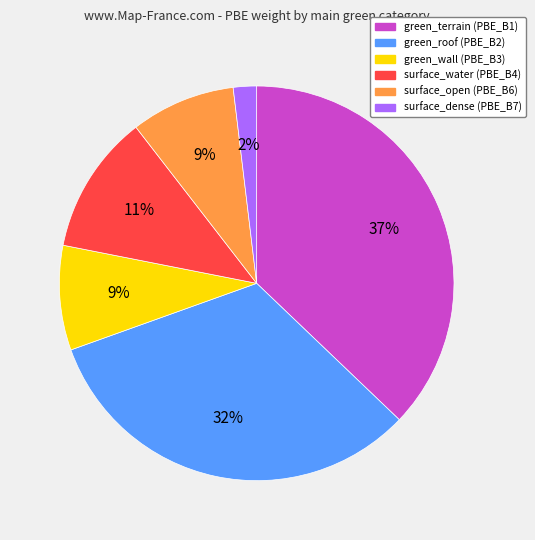

Does green_terrain account for over 50% of the chart?

No